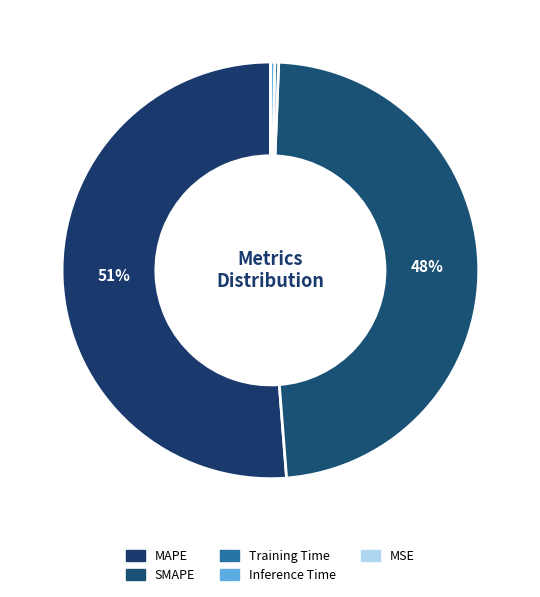

Is the sum of MSE and Inference Time greater than half?

No